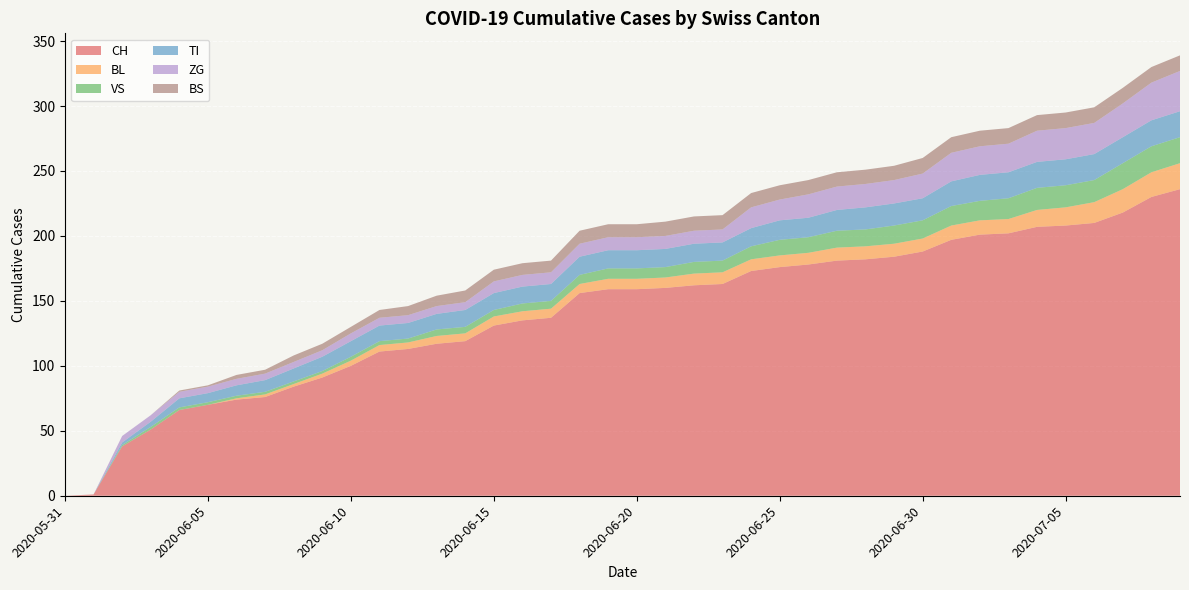

Reading left to right, what are all the values shown in this chart?

CH: 2020-05-31=0	2020-06-01=1	2020-06-02=38	2020-06-03=51	2020-06-04=66	2020-06-05=70	2020-06-06=74	2020-06-07=76	2020-06-08=84	2020-06-09=91	2020-06-10=100	2020-06-11=111	2020-06-12=113	2020-06-13=117	2020-06-14=119	2020-06-15=131	2020-06-16=135	2020-06-17=137	2020-06-18=156	2020-06-19=159	2020-06-20=159	2020-06-21=160	2020-06-22=162	2020-06-23=163	2020-06-24=173	2020-06-25=176	2020-06-26=178	2020-06-27=181	2020-06-28=182	2020-06-29=184	2020-06-30=188	2020-07-01=197	2020-07-02=201	2020-07-03=202	2020-07-04=207	2020-07-05=208	2020-07-06=210	2020-07-07=218	2020-07-08=230	2020-07-09=236
BL: 2020-05-31=0	2020-06-01=0	2020-06-02=0	2020-06-03=0	2020-06-04=0	2020-06-05=0	2020-06-06=1	2020-06-07=2	2020-06-08=2	2020-06-09=3	2020-06-10=4	2020-06-11=5	2020-06-12=5	2020-06-13=6	2020-06-14=6	2020-06-15=7	2020-06-16=7	2020-06-17=7	2020-06-18=7	2020-06-19=8	2020-06-20=8	2020-06-21=8	2020-06-22=9	2020-06-23=9	2020-06-24=9	2020-06-25=9	2020-06-26=9	2020-06-27=10	2020-06-28=10	2020-06-29=10	2020-06-30=10	2020-07-01=11	2020-07-02=11	2020-07-03=11	2020-07-04=13	2020-07-05=14	2020-07-06=16	2020-07-07=18	2020-07-08=19	2020-07-09=20
VS: 2020-05-31=0	2020-06-01=0	2020-06-02=1	2020-06-03=2	2020-06-04=2	2020-06-05=2	2020-06-06=2	2020-06-07=2	2020-06-08=2	2020-06-09=2	2020-06-10=3	2020-06-11=3	2020-06-12=3	2020-06-13=5	2020-06-14=5	2020-06-15=5	2020-06-16=6	2020-06-17=6	2020-06-18=7	2020-06-19=8	2020-06-20=8	2020-06-21=8	2020-06-22=9	2020-06-23=9	2020-06-24=10	2020-06-25=12	2020-06-26=12	2020-06-27=13	2020-06-28=13	2020-06-29=14	2020-06-30=14	2020-07-01=15	2020-07-02=15	2020-07-03=16	2020-07-04=17	2020-07-05=17	2020-07-06=17	2020-07-07=20	2020-07-08=20	2020-07-09=20
TI: 2020-05-31=0	2020-06-01=0	2020-06-02=2	2020-06-03=4	2020-06-04=7	2020-06-05=7	2020-06-06=8	2020-06-07=9	2020-06-08=10	2020-06-09=11	2020-06-10=12	2020-06-11=12	2020-06-12=12	2020-06-13=12	2020-06-14=13	2020-06-15=13	2020-06-16=13	2020-06-17=13	2020-06-18=14	2020-06-19=14	2020-06-20=14	2020-06-21=14	2020-06-22=14	2020-06-23=14	2020-06-24=14	2020-06-25=15	2020-06-26=15	2020-06-27=16	2020-06-28=17	2020-06-29=17	2020-06-30=17	2020-07-01=19	2020-07-02=20	2020-07-03=20	2020-07-04=20	2020-07-05=20	2020-07-06=20	2020-07-07=20	2020-07-08=20	2020-07-09=20
ZG: 2020-05-31=0	2020-06-01=0	2020-06-02=5	2020-06-03=5	2020-06-04=5	2020-06-05=5	2020-06-06=5	2020-06-07=5	2020-06-08=5	2020-06-09=5	2020-06-10=6	2020-06-11=6	2020-06-12=6	2020-06-13=6	2020-06-14=6	2020-06-15=9	2020-06-16=9	2020-06-17=9	2020-06-18=10	2020-06-19=10	2020-06-20=10	2020-06-21=10	2020-06-22=10	2020-06-23=10	2020-06-24=16	2020-06-25=16	2020-06-26=18	2020-06-27=18	2020-06-28=18	2020-06-29=18	2020-06-30=19	2020-07-01=22	2020-07-02=22	2020-07-03=22	2020-07-04=24	2020-07-05=24	2020-07-06=24	2020-07-07=26	2020-07-08=29	2020-07-09=31
BS: 2020-05-31=0	2020-06-01=0	2020-06-02=0	2020-06-03=0	2020-06-04=1	2020-06-05=1	2020-06-06=3	2020-06-07=3	2020-06-08=5	2020-06-09=5	2020-06-10=5	2020-06-11=6	2020-06-12=7	2020-06-13=8	2020-06-14=9	2020-06-15=9	2020-06-16=9	2020-06-17=9	2020-06-18=10	2020-06-19=10	2020-06-20=10	2020-06-21=11	2020-06-22=11	2020-06-23=11	2020-06-24=11	2020-06-25=11	2020-06-26=11	2020-06-27=11	2020-06-28=11	2020-06-29=11	2020-06-30=12	2020-07-01=12	2020-07-02=12	2020-07-03=12	2020-07-04=12	2020-07-05=12	2020-07-06=12	2020-07-07=12	2020-07-08=12	2020-07-09=12